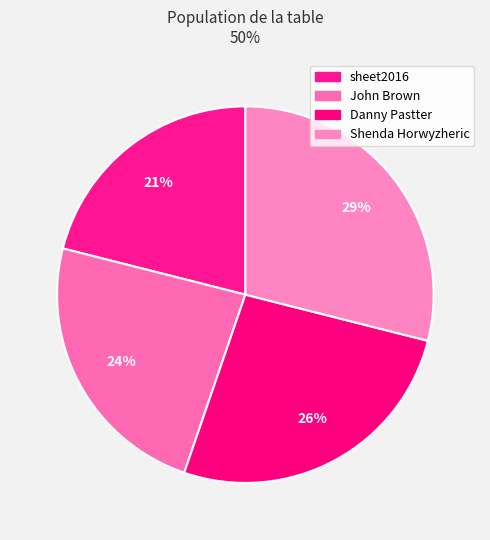

Is it true that sheet2016 is 28% of the pie?

False